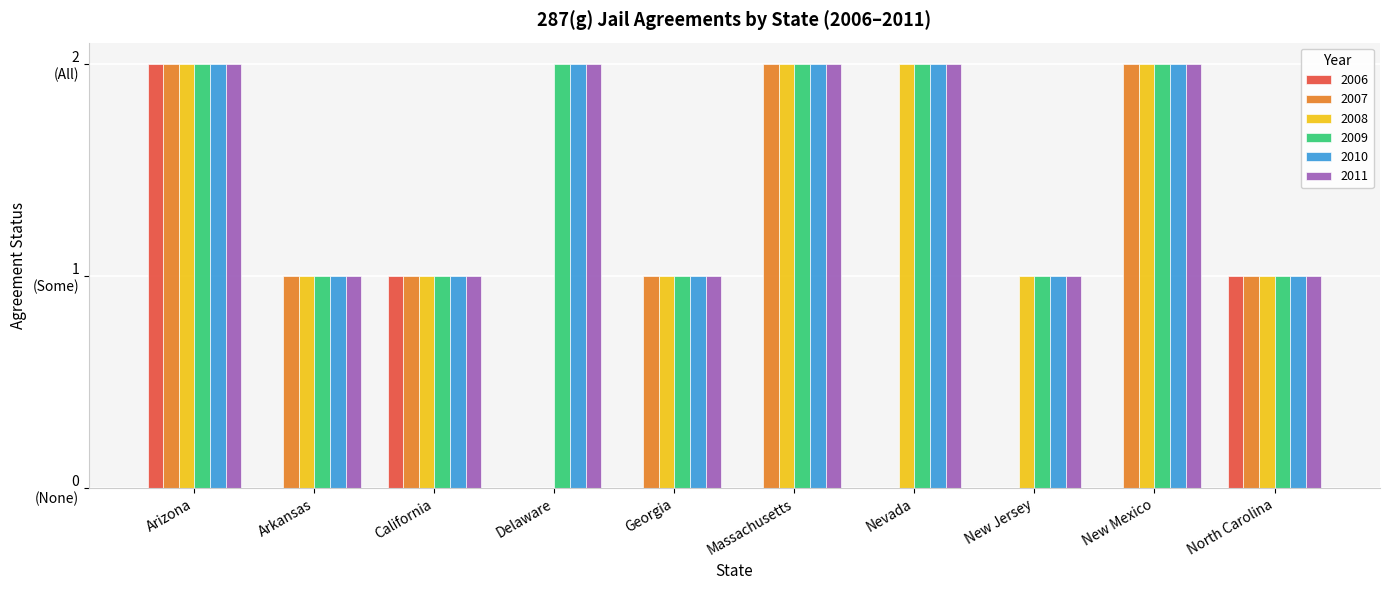

Are the bars horizontal?

No